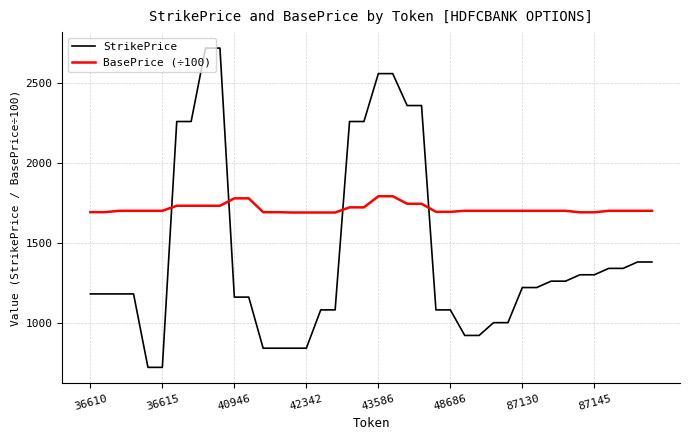

After their last crossing, which series has the higher values: BasePrice (÷100) or StrikePrice?

BasePrice (÷100)